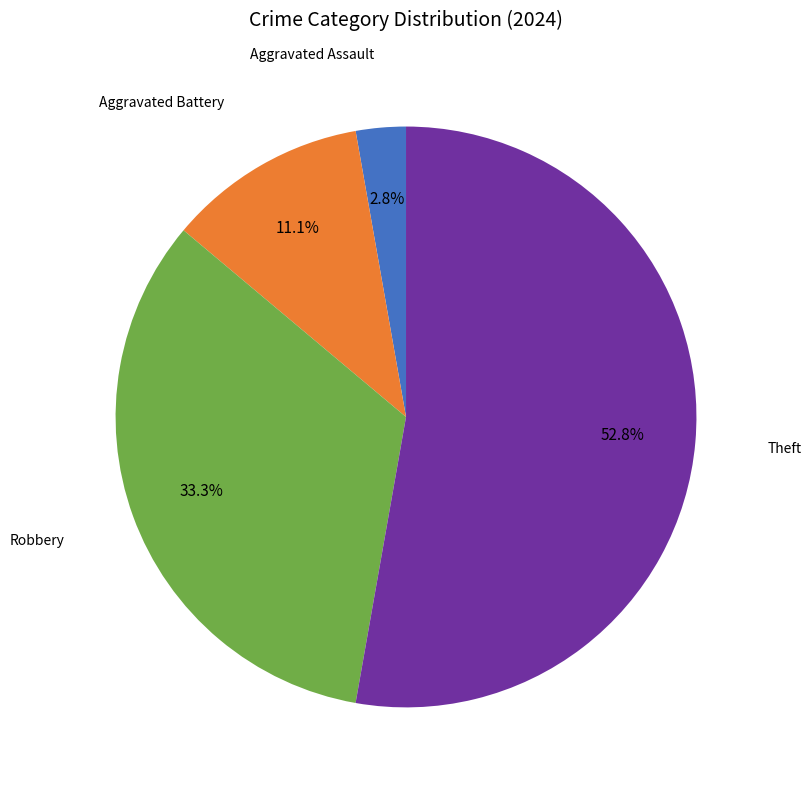

Does any single category account for the majority?

Yes